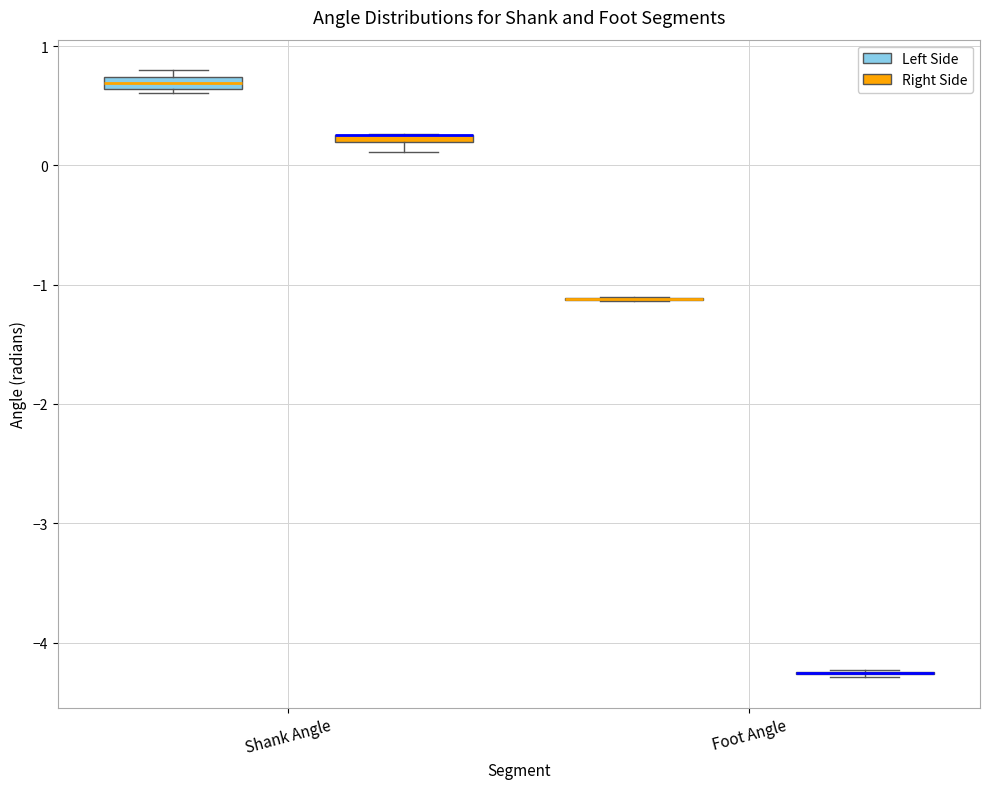

Where is the lower edge of the box for Shank Angle (Right Side) on the y-axis? The values are not printed on the chart, so give them approximately, as read against the axis.

0.2